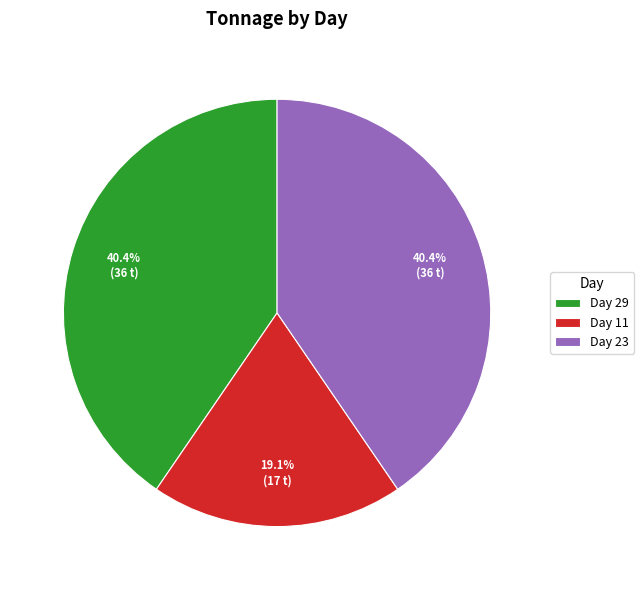

What is the ratio of the value at Day 23 to the value at Day 11?

2.1